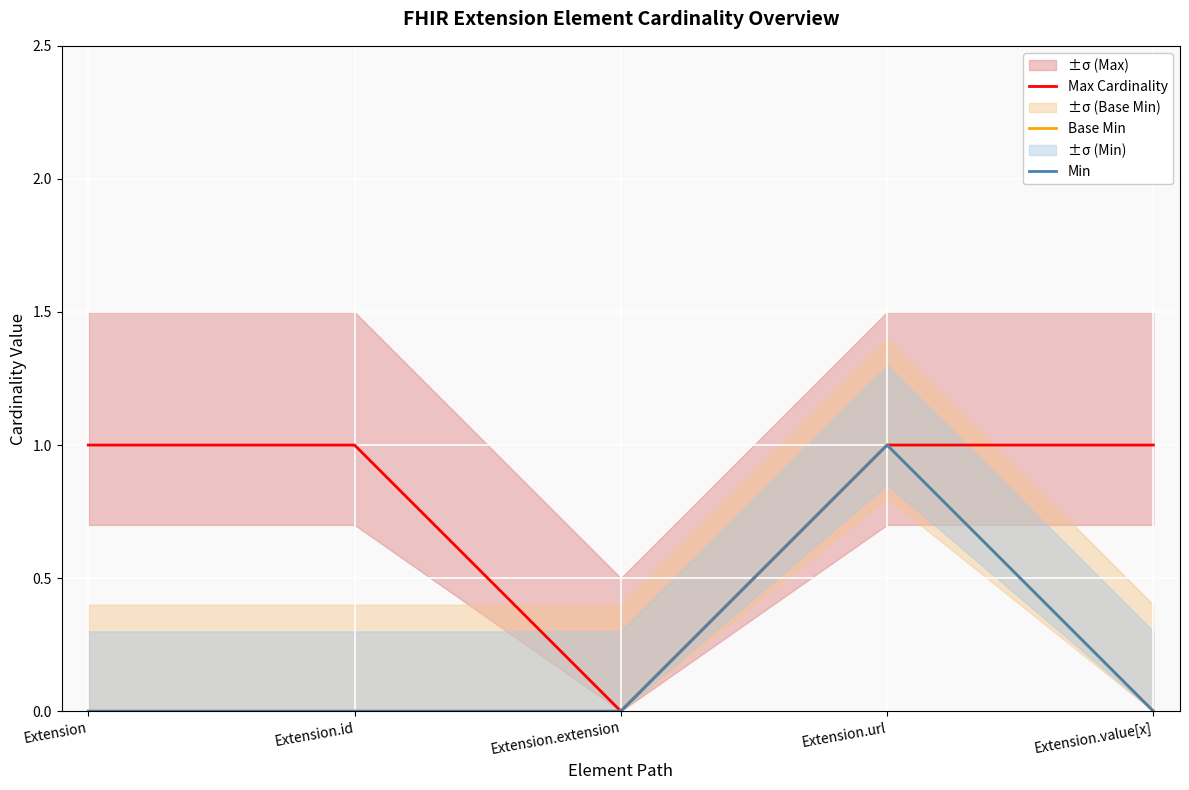

How many values in Min are above zero?

1